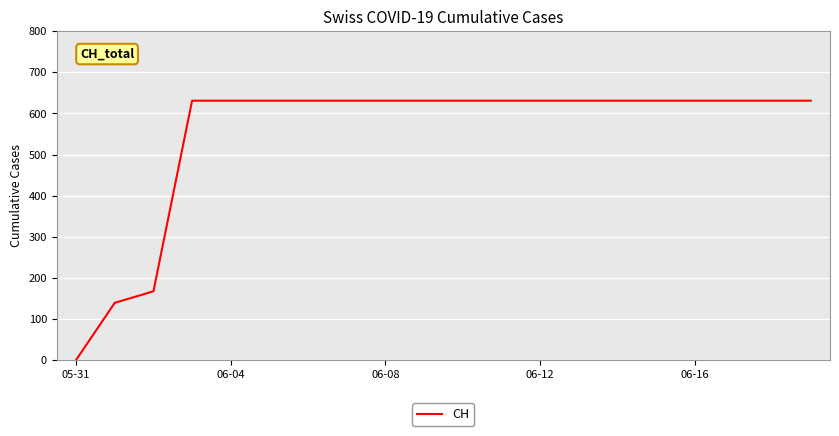

What is the greatest value displayed?

631